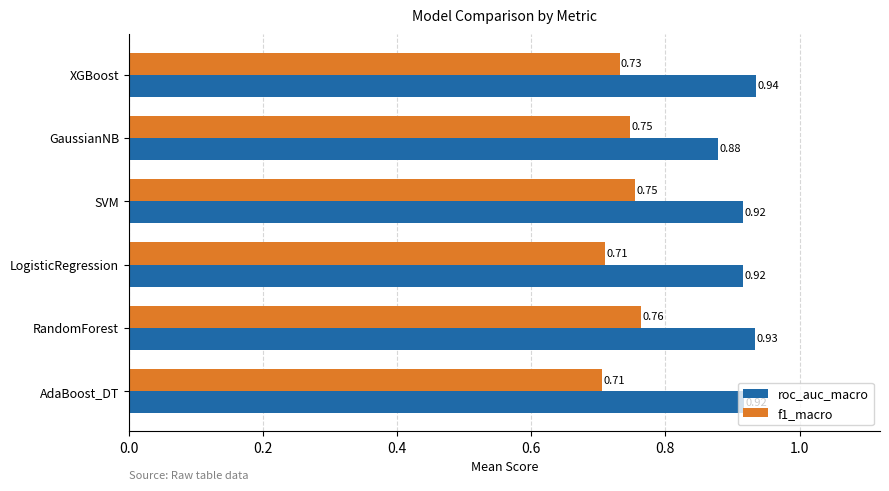

List the series in order of their overall mean, highest first.

roc_auc_macro, f1_macro